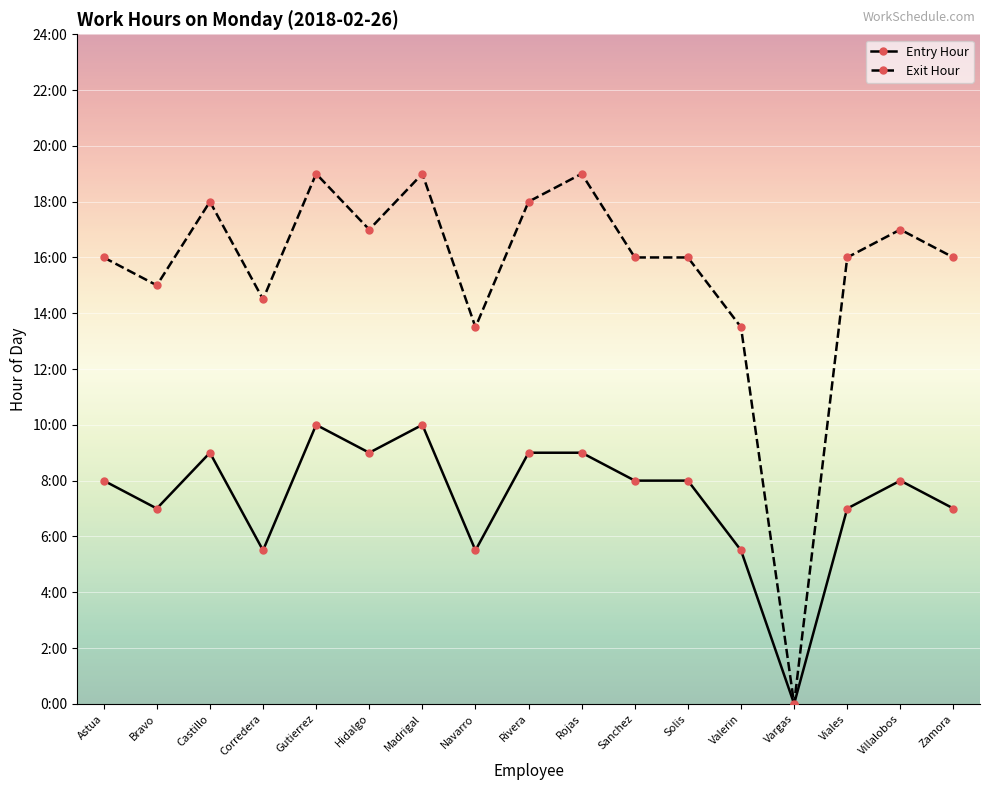

In Entry Hour, how many points are lower than both neighbors (excluding endpoints)?

5